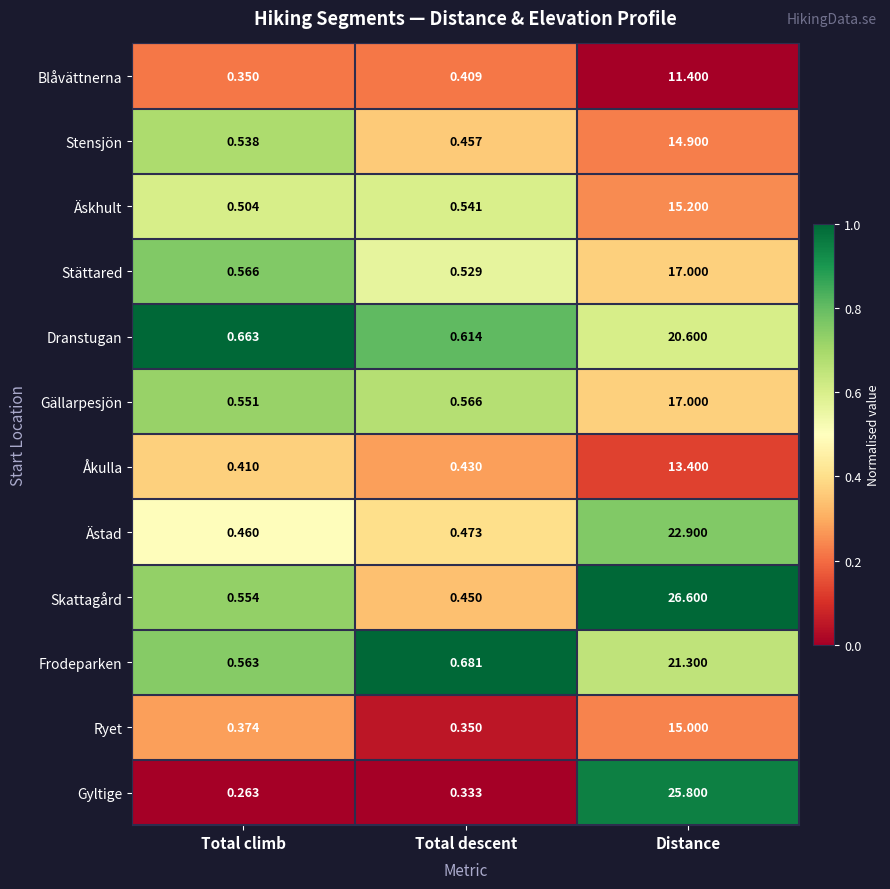

Which label corresponds to the largest value in the chart?

Distance